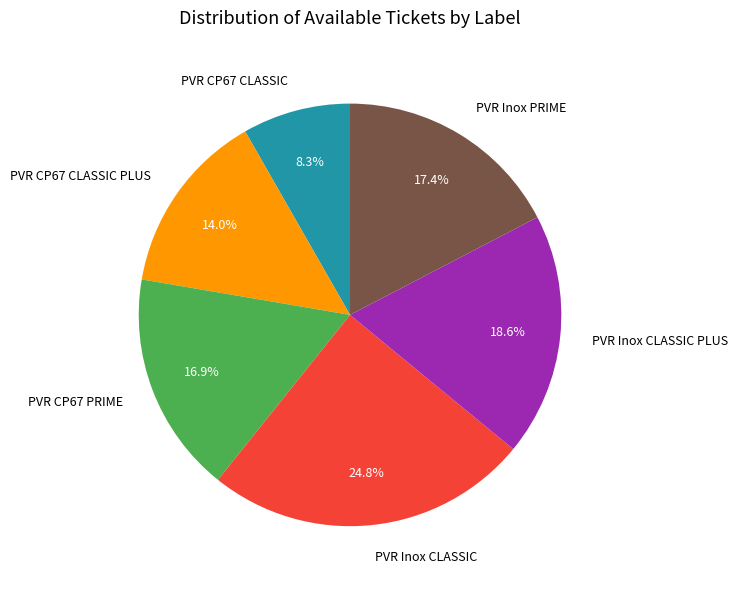

Which slice is the largest?

PVR Inox CLASSIC